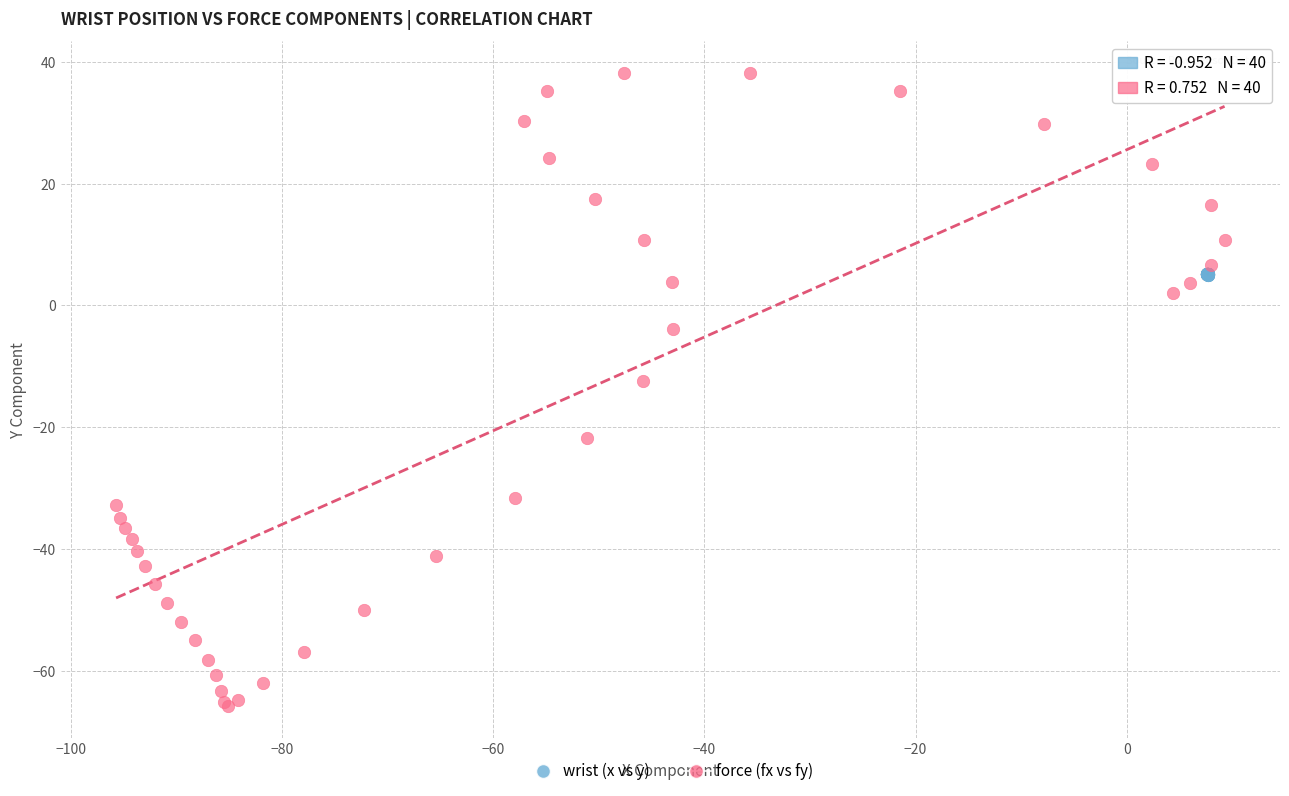

What are all the series names shown in the legend?

wrist (x vs y), force (fx vs fy)